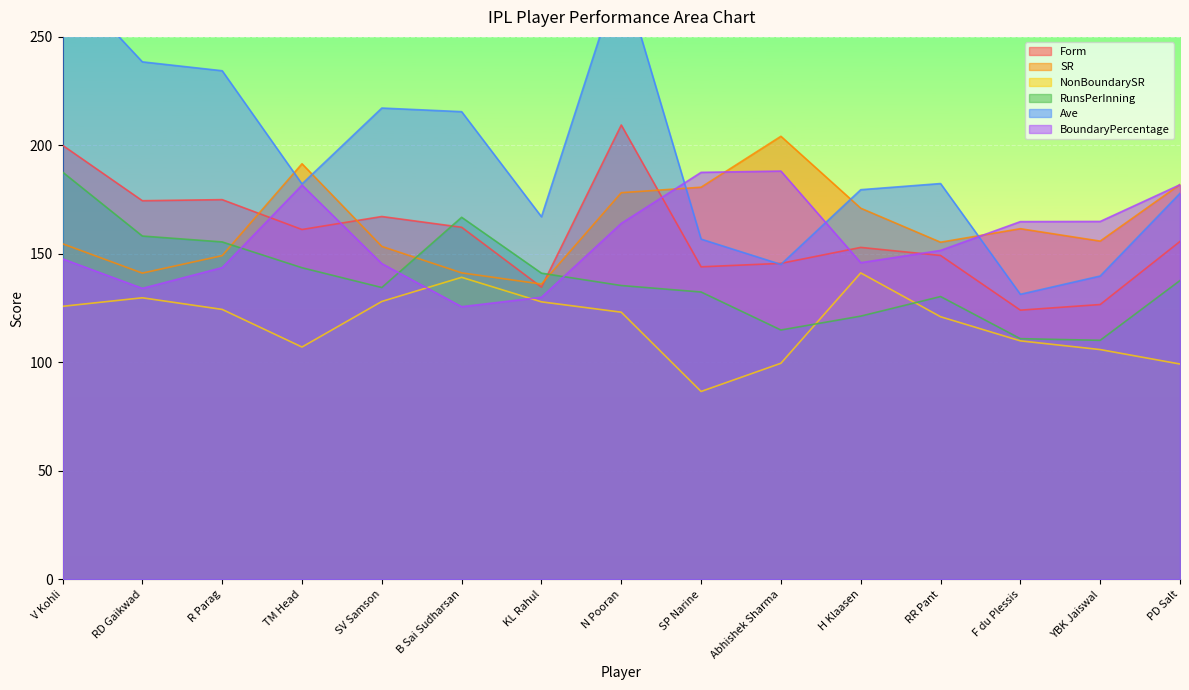

Reading right to left, what are all the values shown in this chart?

Form: PD Salt=155.8	YBK Jaiswal=126.7	F du Plessis=124.1	RR Pant=149.3	H Klaasen=153.0	Abhishek Sharma=145.7	SP Narine=144.1	N Pooran=209.4	KL Rahul=134.7	B Sai Sudharsan=162.3	SV Samson=167.2	TM Head=161.3	R Parag=175.0	RD Gaikwad=174.5	V Kohli=200.1
SR: PD Salt=182.0	YBK Jaiswal=155.9	F du Plessis=161.6	RR Pant=155.4	H Klaasen=171.1	Abhishek Sharma=204.2	SP Narine=180.7	N Pooran=178.2	KL Rahul=136.1	B Sai Sudharsan=141.3	SV Samson=153.5	TM Head=191.6	R Parag=149.2	RD Gaikwad=141.2	V Kohli=154.7
NonBoundarySR: PD Salt=99.3	YBK Jaiswal=105.9	F du Plessis=110.0	RR Pant=121.1	H Klaasen=141.3	Abhishek Sharma=99.6	SP Narine=86.6	N Pooran=123.2	KL Rahul=127.9	B Sai Sudharsan=139.2	SV Samson=128.1	TM Head=107.1	R Parag=124.4	RD Gaikwad=129.8	V Kohli=125.9
RunsPerInning: PD Salt=137.8	YBK Jaiswal=110.2	F du Plessis=111.0	RR Pant=130.4	H Klaasen=121.3	Abhishek Sharma=114.9	SP Narine=132.5	N Pooran=135.4	KL Rahul=141.1	B Sai Sudharsan=166.9	SV Samson=134.5	TM Head=143.6	R Parag=155.5	RD Gaikwad=158.2	V Kohli=187.7
Ave: PD Salt=177.9	YBK Jaiswal=139.8	F du Plessis=131.4	RR Pant=182.4	H Klaasen=179.6	Abhishek Sharma=145.2	SP Narine=156.8	N Pooran=280.7	KL Rahul=167.1	B Sai Sudharsan=215.5	SV Samson=217.2	TM Head=182.2	R Parag=234.4	RD Gaikwad=238.5	V Kohli=277.9
BoundaryPercentage: PD Salt=181.9	YBK Jaiswal=165.0	F du Plessis=164.9	RR Pant=151.6	H Klaasen=146.0	Abhishek Sharma=188.2	SP Narine=187.6	N Pooran=164.1	KL Rahul=130.0	B Sai Sudharsan=125.7	SV Samson=145.5	TM Head=181.7	R Parag=143.7	RD Gaikwad=134.1	V Kohli=147.7